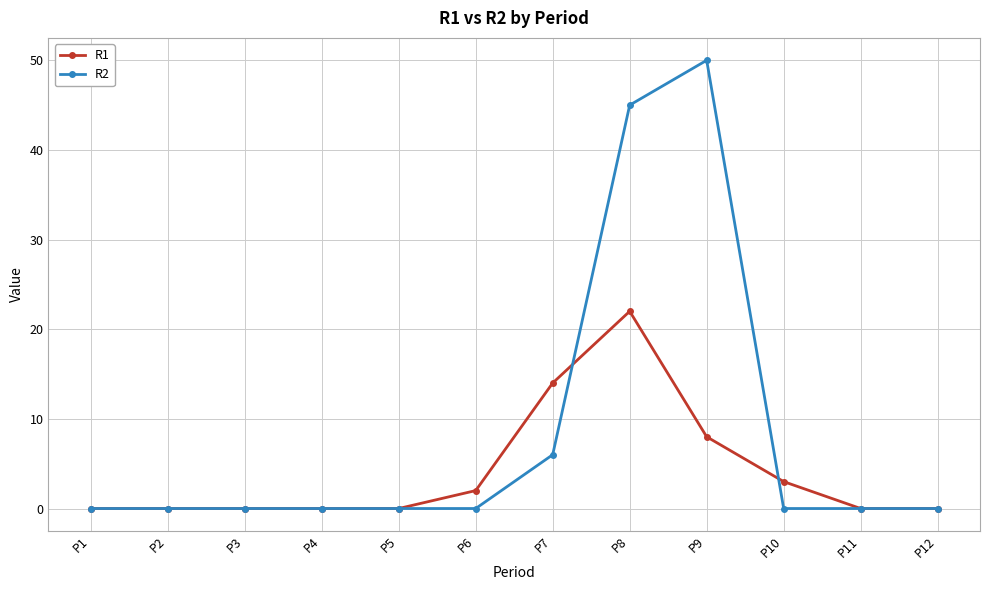

The R1 series shows 6 at P7. True or false?

False